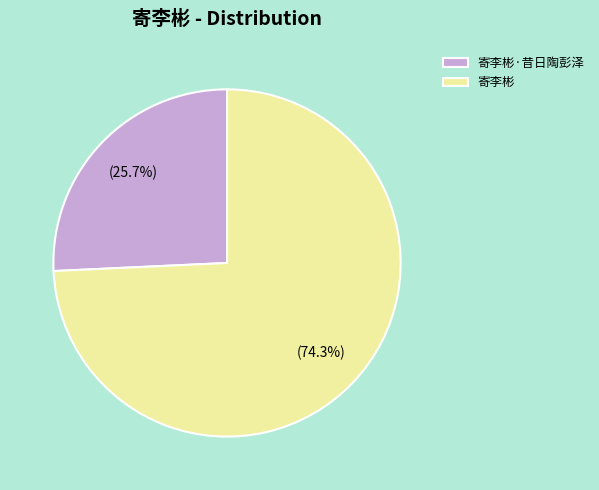

Is there any slice that represents more than half of the pie?

Yes